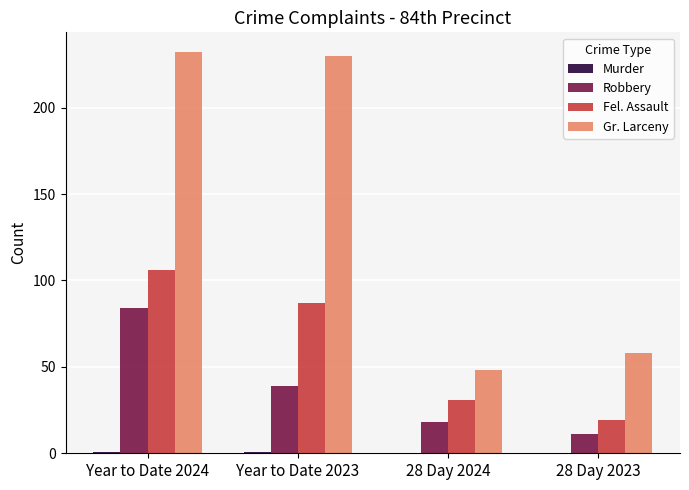

What is the sum of all Robbery values?

152